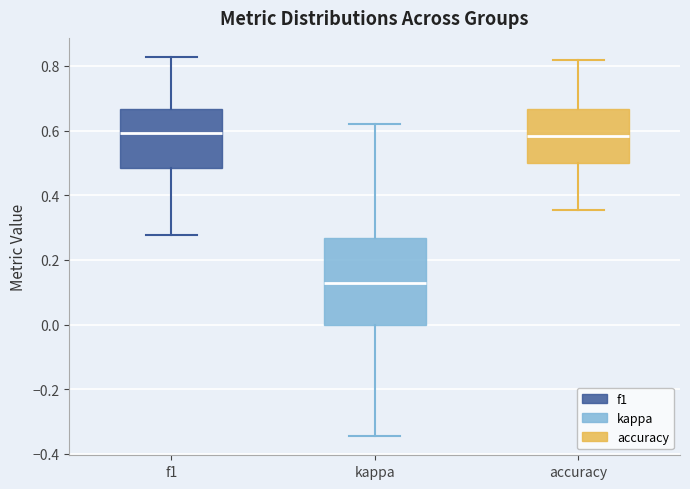

Reading left to right, read every box against the y-axis: the position of its median line, the range the box covers, and the ends of its whiskers. The values are not printed on the chart, so give them approximately, as read against the axis.

f1: median 0.60, box 0.48 to 0.66, whiskers 0.28 to 0.82
kappa: median 0.12, box 0.00 to 0.26, whiskers -0.34 to 0.62
accuracy: median 0.58, box 0.50 to 0.66, whiskers 0.36 to 0.82